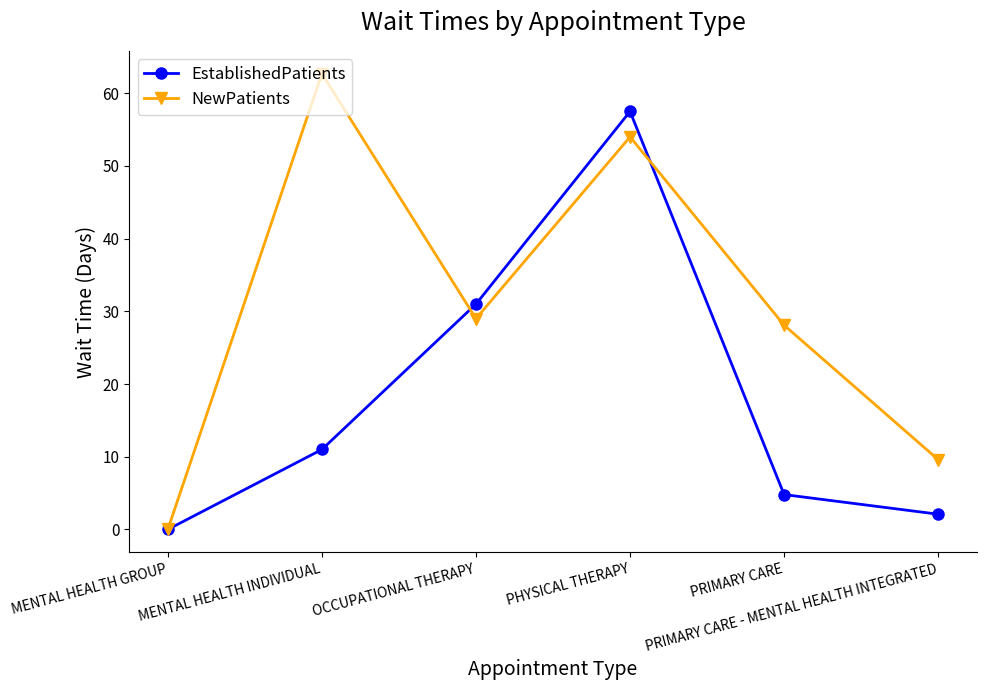

Where is the first local maximum for EstablishedPatients?

PHYSICAL THERAPY